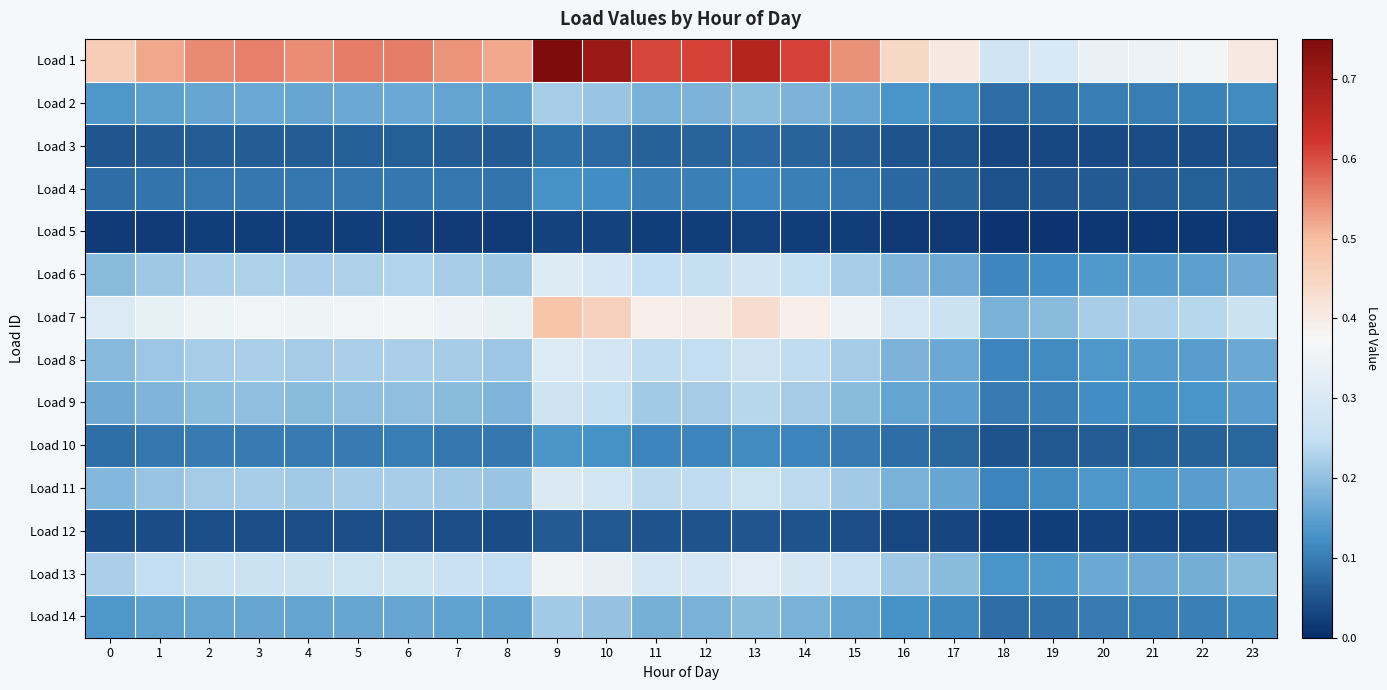

Reading right to left, what are all the values shown in this chart?

Load 1: 23=0.4	22=0.4	21=0.3	20=0.3	19=0.3	18=0.3	17=0.4	16=0.4	15=0.5	14=0.6	13=0.7	12=0.6	11=0.6	10=0.7	9=0.8	8=0.5	7=0.5	6=0.6	5=0.6	4=0.5	3=0.6	2=0.5	1=0.5	0=0.5
Load 2: 23=0.1	22=0.1	21=0.1	20=0.1	19=0.1	18=0.1	17=0.1	16=0.1	15=0.2	14=0.2	13=0.2	12=0.2	11=0.2	10=0.2	9=0.2	8=0.2	7=0.2	6=0.2	5=0.2	4=0.2	3=0.2	2=0.2	1=0.2	0=0.1
Load 3: 23=0.0	22=0.0	21=0.0	20=0.0	19=0.0	18=0.0	17=0.0	16=0.0	15=0.1	14=0.1	13=0.1	12=0.1	11=0.1	10=0.1	9=0.1	8=0.1	7=0.1	6=0.1	5=0.1	4=0.1	3=0.1	2=0.1	1=0.1	0=0.1
Load 4: 23=0.1	22=0.1	21=0.1	20=0.1	19=0.1	18=0.0	17=0.1	16=0.1	15=0.1	14=0.1	13=0.1	12=0.1	11=0.1	10=0.1	9=0.1	8=0.1	7=0.1	6=0.1	5=0.1	4=0.1	3=0.1	2=0.1	1=0.1	0=0.1
Load 5: 23=0.0	22=0.0	21=0.0	20=0.0	19=0.0	18=0.0	17=0.0	16=0.0	15=0.0	14=0.0	13=0.0	12=0.0	11=0.0	10=0.0	9=0.0	8=0.0	7=0.0	6=0.0	5=0.0	4=0.0	3=0.0	2=0.0	1=0.0	0=0.0
Load 6: 23=0.2	22=0.1	21=0.1	20=0.1	19=0.1	18=0.1	17=0.2	16=0.2	15=0.2	14=0.3	13=0.3	12=0.3	11=0.2	10=0.3	9=0.3	8=0.2	7=0.2	6=0.2	5=0.2	4=0.2	3=0.2	2=0.2	1=0.2	0=0.2
Load 7: 23=0.3	22=0.2	21=0.2	20=0.2	19=0.2	18=0.2	17=0.3	16=0.3	15=0.4	14=0.4	13=0.4	12=0.4	11=0.4	10=0.5	9=0.5	8=0.3	7=0.3	6=0.4	5=0.4	4=0.4	3=0.4	2=0.4	1=0.3	0=0.3
Load 8: 23=0.2	22=0.1	21=0.1	20=0.1	19=0.1	18=0.1	17=0.2	16=0.2	15=0.2	14=0.2	13=0.3	12=0.2	11=0.2	10=0.3	9=0.3	8=0.2	7=0.2	6=0.2	5=0.2	4=0.2	3=0.2	2=0.2	1=0.2	0=0.2
Load 9: 23=0.1	22=0.1	21=0.1	20=0.1	19=0.1	18=0.1	17=0.1	16=0.2	15=0.2	14=0.2	13=0.2	12=0.2	11=0.2	10=0.3	9=0.3	8=0.2	7=0.2	6=0.2	5=0.2	4=0.2	3=0.2	2=0.2	1=0.2	0=0.2
Load 10: 23=0.1	22=0.1	21=0.1	20=0.1	19=0.1	18=0.0	17=0.1	16=0.1	15=0.1	14=0.1	13=0.1	12=0.1	11=0.1	10=0.1	9=0.1	8=0.1	7=0.1	6=0.1	5=0.1	4=0.1	3=0.1	2=0.1	1=0.1	0=0.1
Load 11: 23=0.2	22=0.1	21=0.1	20=0.1	19=0.1	18=0.1	17=0.2	16=0.2	15=0.2	14=0.2	13=0.3	12=0.2	11=0.2	10=0.3	9=0.3	8=0.2	7=0.2	6=0.2	5=0.2	4=0.2	3=0.2	2=0.2	1=0.2	0=0.2
Load 12: 23=0.0	22=0.0	21=0.0	20=0.0	19=0.0	18=0.0	17=0.0	16=0.0	15=0.0	14=0.0	13=0.1	12=0.0	11=0.0	10=0.1	9=0.1	8=0.0	7=0.0	6=0.0	5=0.0	4=0.0	3=0.0	2=0.0	1=0.0	0=0.0
Load 13: 23=0.2	22=0.2	21=0.2	20=0.2	19=0.1	18=0.1	17=0.2	16=0.2	15=0.3	14=0.3	13=0.3	12=0.3	11=0.3	10=0.3	9=0.4	8=0.2	7=0.3	6=0.3	5=0.3	4=0.3	3=0.3	2=0.3	1=0.2	0=0.2
Load 14: 23=0.1	22=0.1	21=0.1	20=0.1	19=0.1	18=0.1	17=0.1	16=0.1	15=0.2	14=0.2	13=0.2	12=0.2	11=0.2	10=0.2	9=0.2	8=0.1	7=0.2	6=0.2	5=0.2	4=0.2	3=0.2	2=0.2	1=0.1	0=0.1